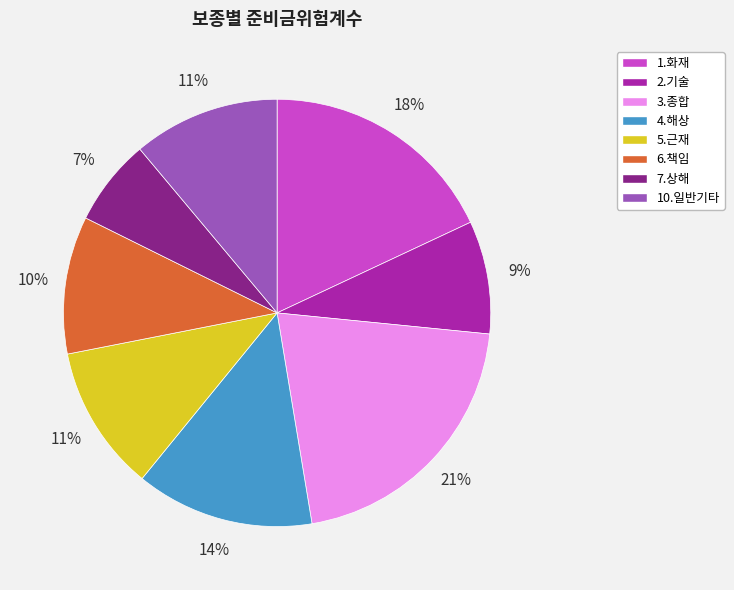

How many slices are in this pie chart?

8